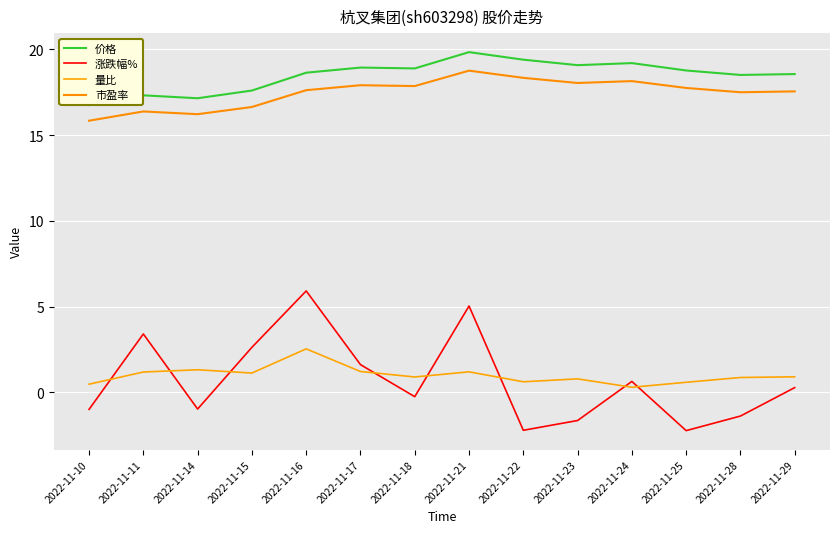

Does the chart display data point markers on the line(s)?

No